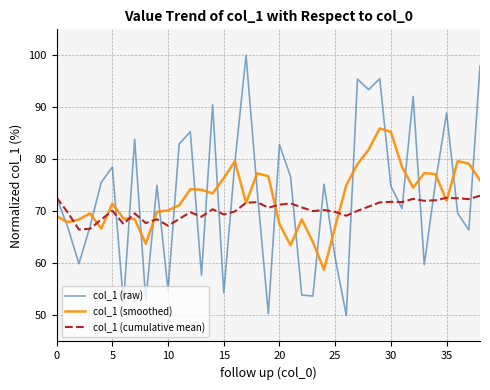

What is the minimum value for col_1 (raw)?

50.0